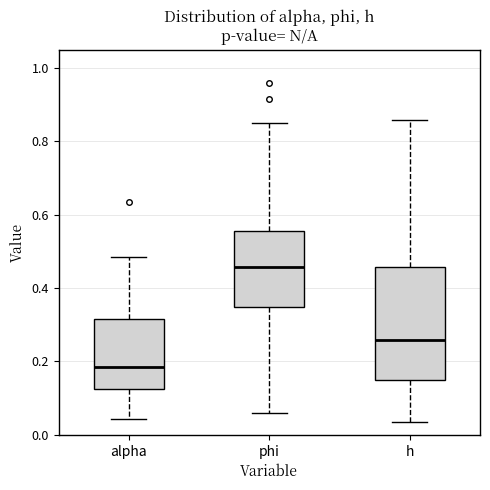

Reading left to right, transcribe this box plot: for each box, give where its median line is, the range the box spans, and where its two whiskers end, as read against the y-axis. The values are not printed on the chart, so give them approximately, as read against the axis.

alpha: median 0.18, box 0.12 to 0.32, whiskers 0.04 to 0.48
phi: median 0.46, box 0.34 to 0.56, whiskers 0.06 to 0.86
h: median 0.26, box 0.14 to 0.46, whiskers 0.04 to 0.86